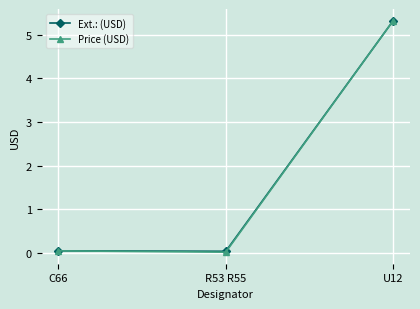

What is the label of the 1st point from the left?

C66